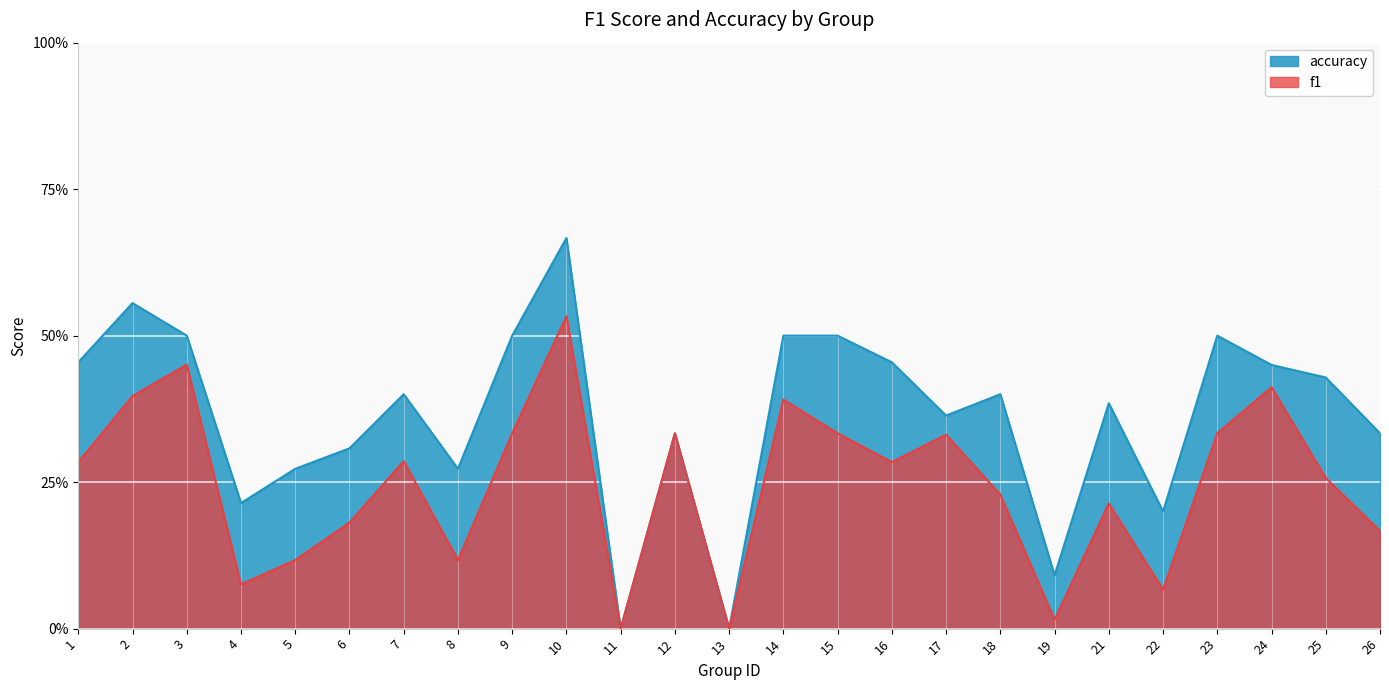

In accuracy, how many points are lower than both neighbors (excluding endpoints)?

7